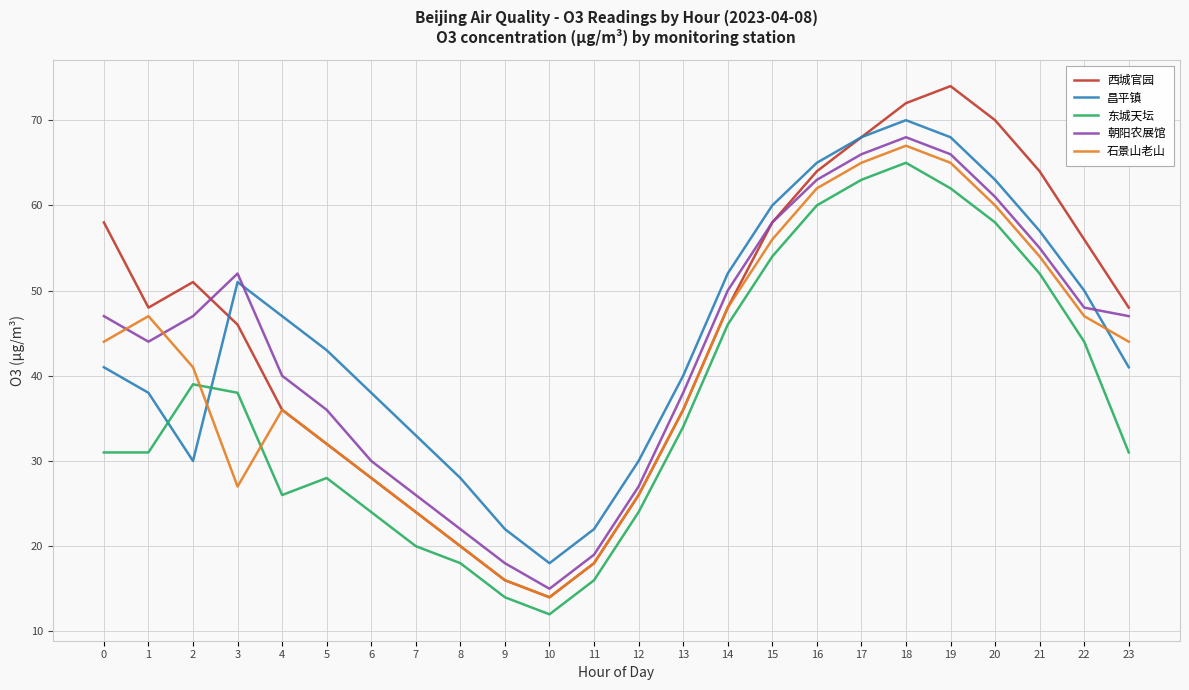

True or false: 石景山老山 has more than 1 points higher than both neighbors.

True